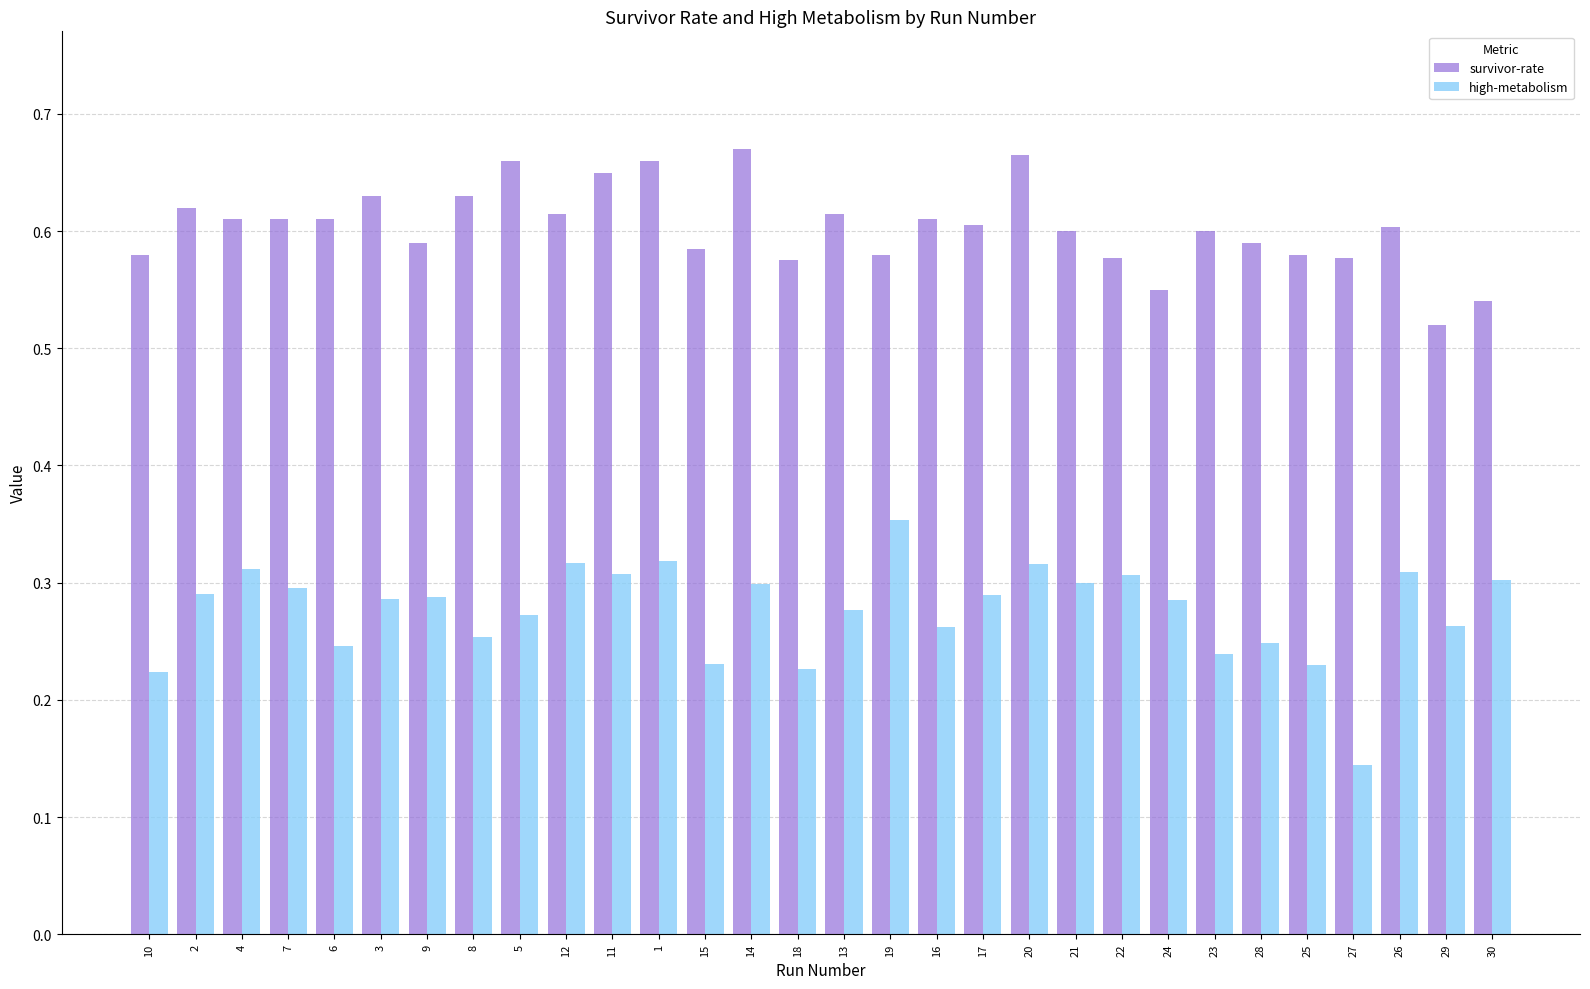

Rank the series at 23 from highest to lowest value.

survivor-rate, high-metabolism